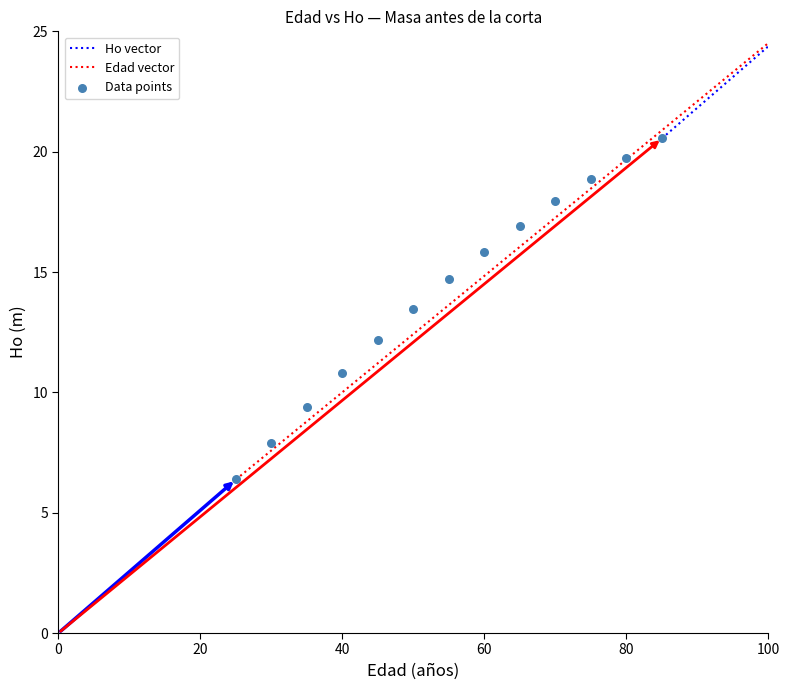

What Y value in the scatter plot is closest to 13?

13.5